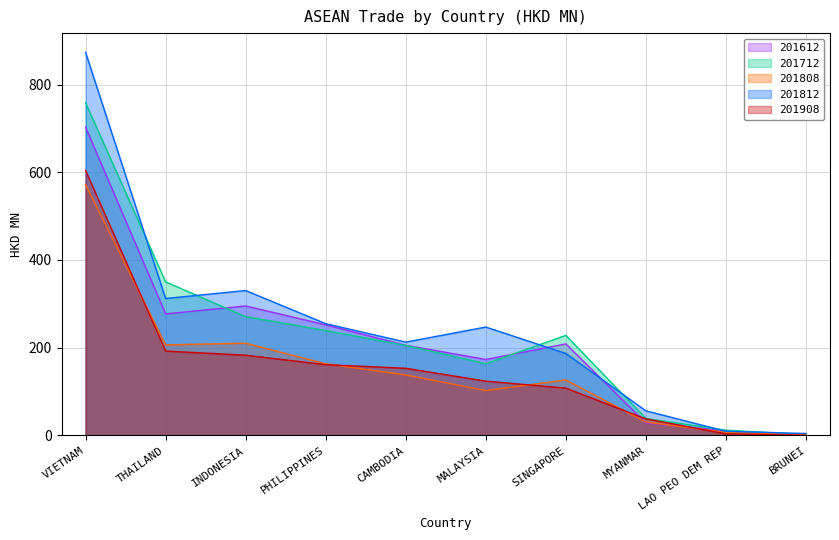

At which label does 201908 first exceed 153?

VIETNAM